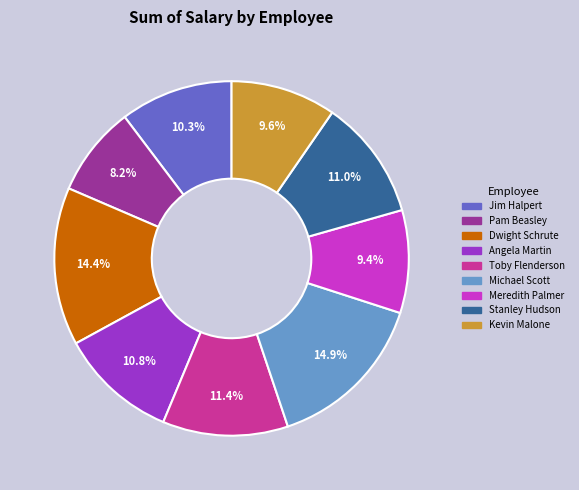

To the nearest percent, what is the difference between the Angela Martin and Kevin Malone slice percentages?

1%